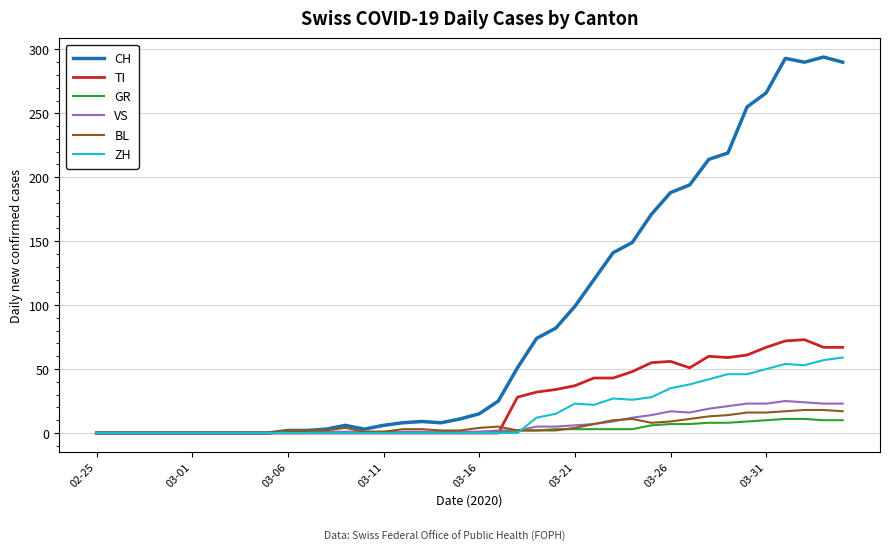

At how many categories does at least one series exceed 155?

11